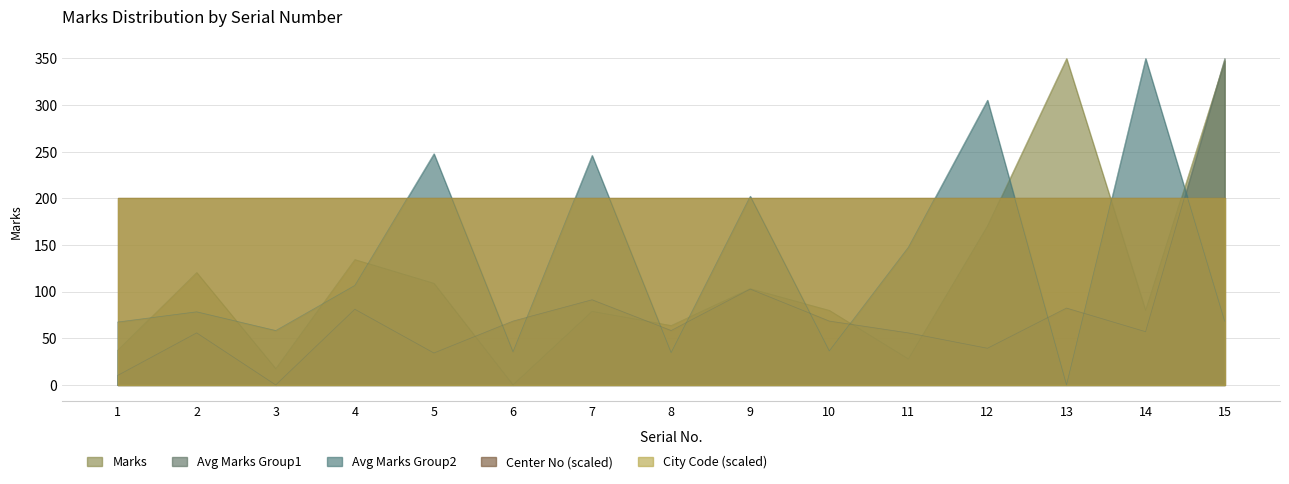

Does the chart have visible grid lines?

Yes